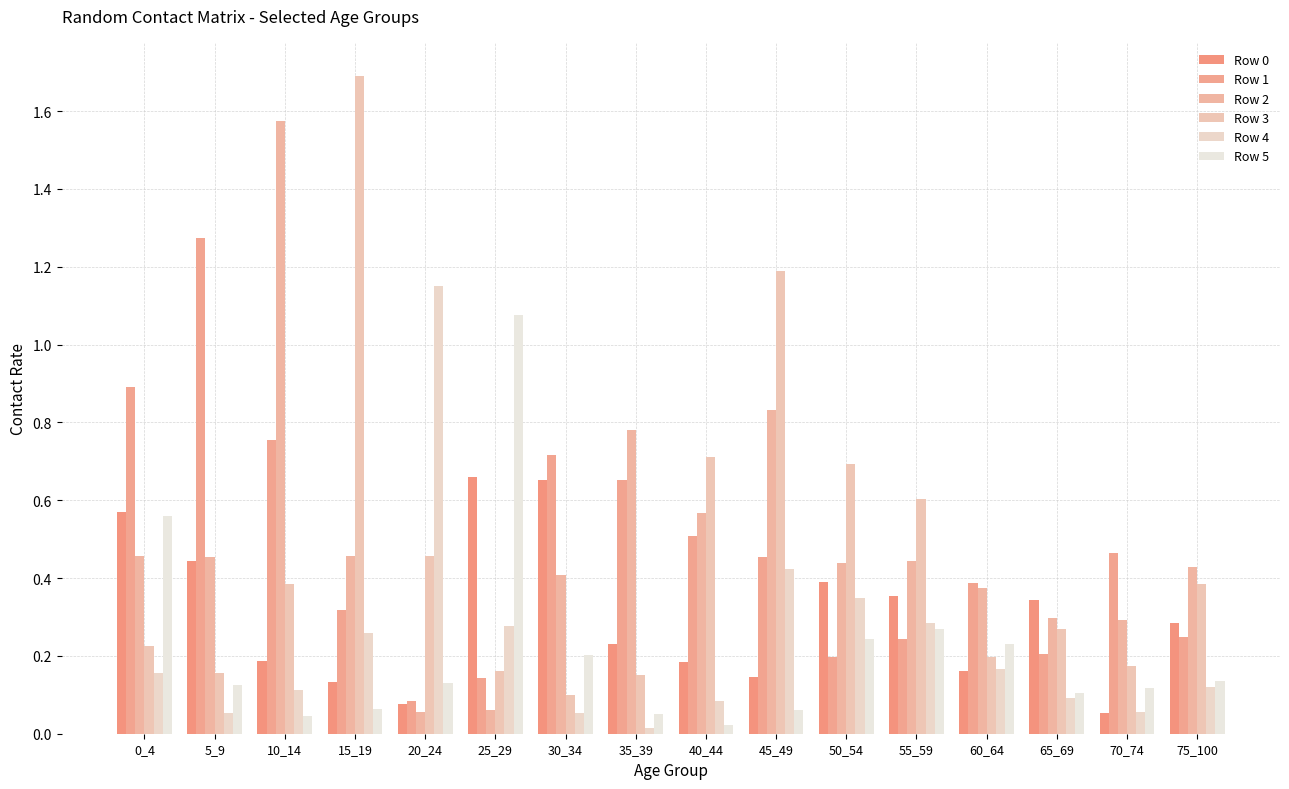

What value does the Row 2 series have at 50_54?

0.4